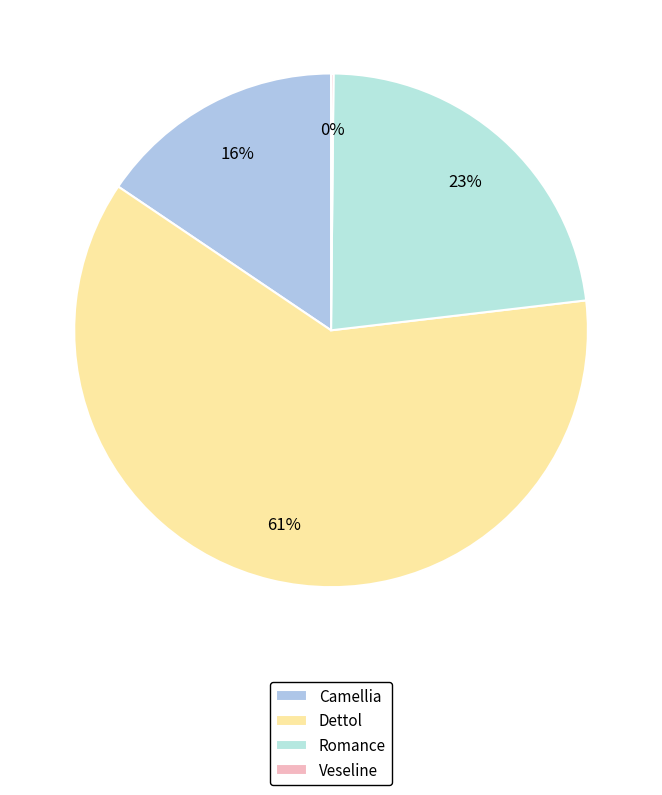

What is the change in value from Camellia to Romance?

+972